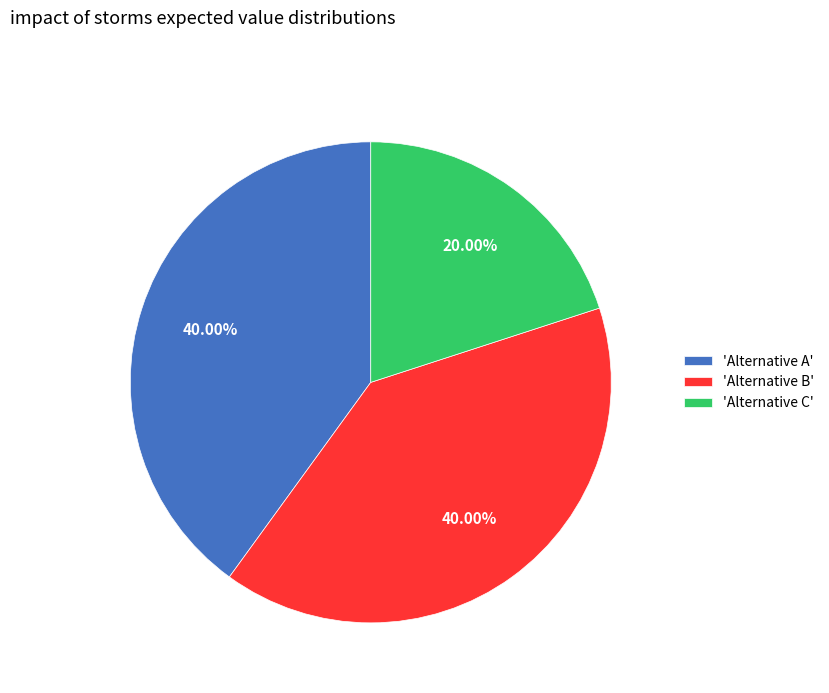

What is the smallest slice in the pie chart?

'Alternative C'